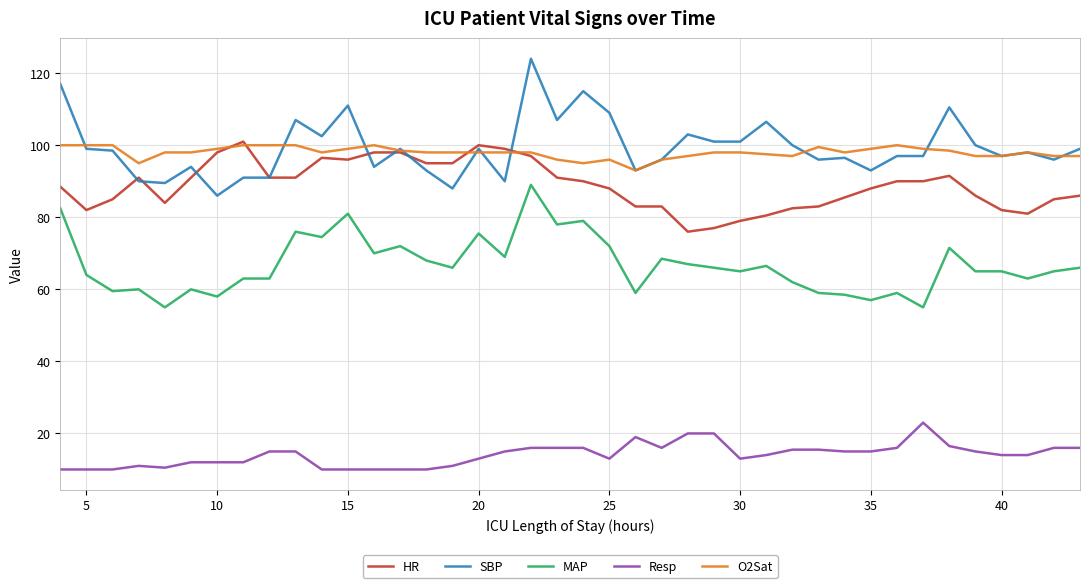

True or false: O2Sat and Resp intersect in this chart.

False